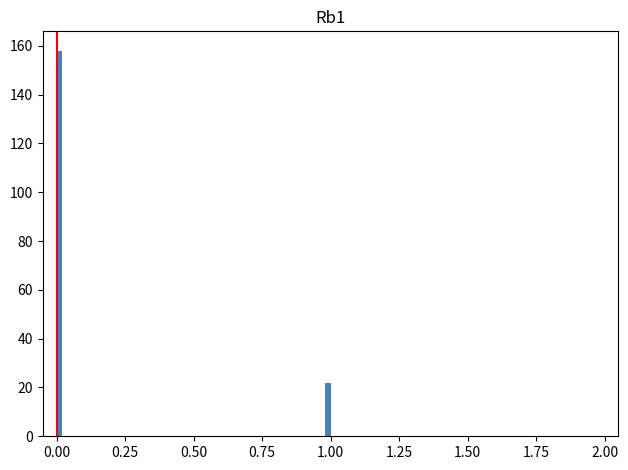

Read against the x-axis, roughly where is the centre of the tallest bar?

0.00